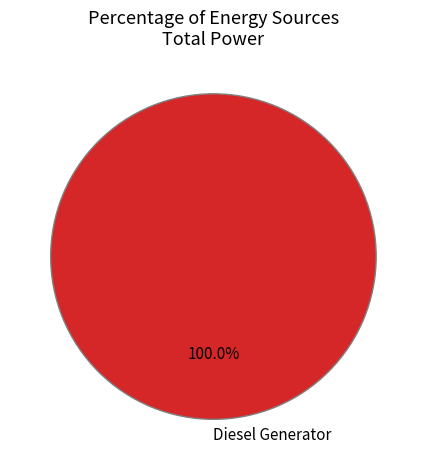

Is there a majority slice in this chart?

Yes